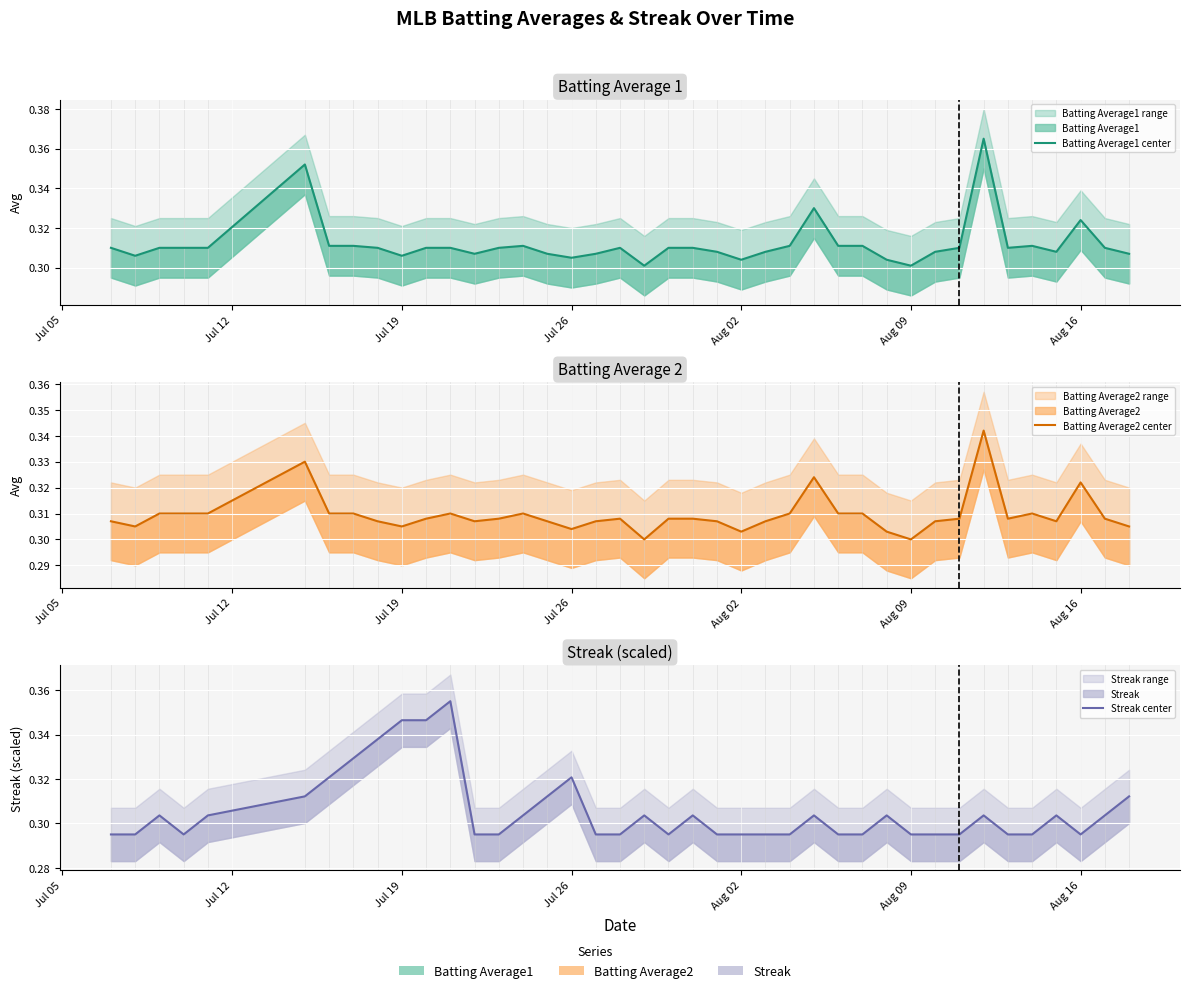

Reading left to right, transcribe all the data shown in this chart.

Batting Average1 center: 0.3	0.3	0.3	0.3	0.3	0.4	0.3	0.3	0.3	0.3	0.3	0.3	0.3	0.3	0.3	0.3	0.3	0.3	0.3	0.3	0.3	0.3	0.3	0.3	0.3	0.3	0.3	0.3	0.3	0.3	0.3	0.3	0.3	0.4	0.3	0.3	0.3	0.3	0.3	0.3
Batting Average2 center: 0.3	0.3	0.3	0.3	0.3	0.3	0.3	0.3	0.3	0.3	0.3	0.3	0.3	0.3	0.3	0.3	0.3	0.3	0.3	0.3	0.3	0.3	0.3	0.3	0.3	0.3	0.3	0.3	0.3	0.3	0.3	0.3	0.3	0.3	0.3	0.3	0.3	0.3	0.3	0.3
Streak center: 0.3	0.3	0.3	0.3	0.3	0.3	0.3	0.3	0.3	0.3	0.3	0.4	0.3	0.3	0.3	0.3	0.3	0.3	0.3	0.3	0.3	0.3	0.3	0.3	0.3	0.3	0.3	0.3	0.3	0.3	0.3	0.3	0.3	0.3	0.3	0.3	0.3	0.3	0.3	0.3